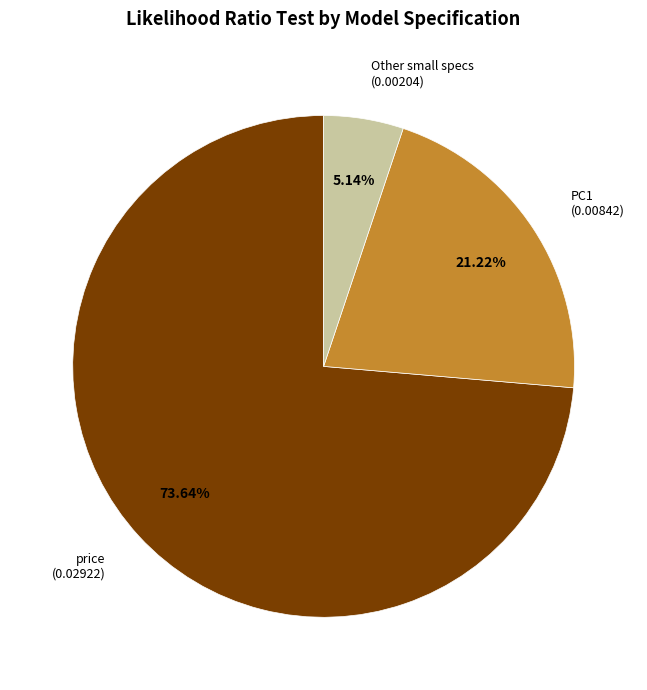

What is the majority slice?

price (0.02922)